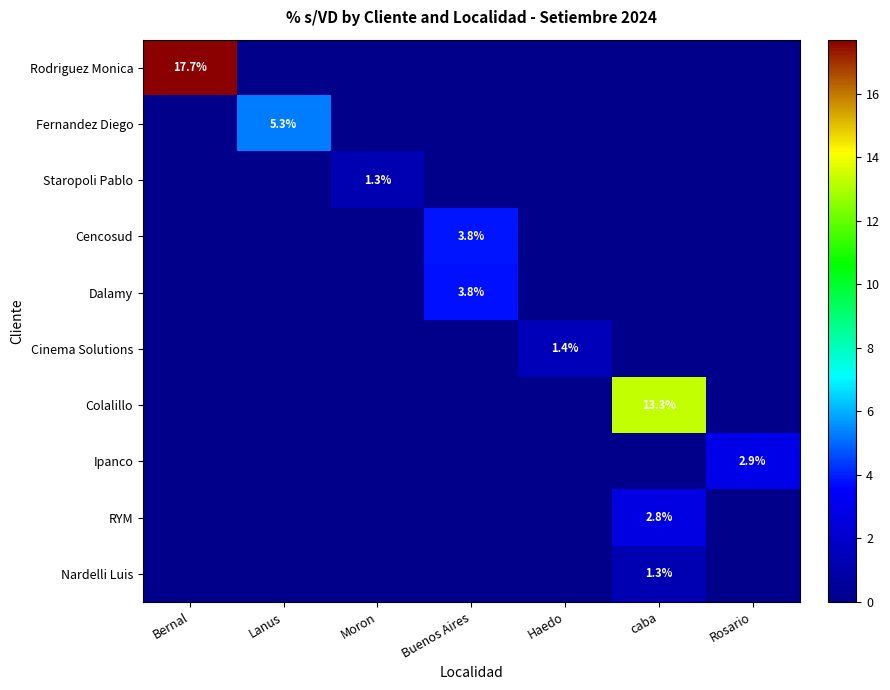

What is the spread (max minus min) of values at Buenos Aires?

3.8